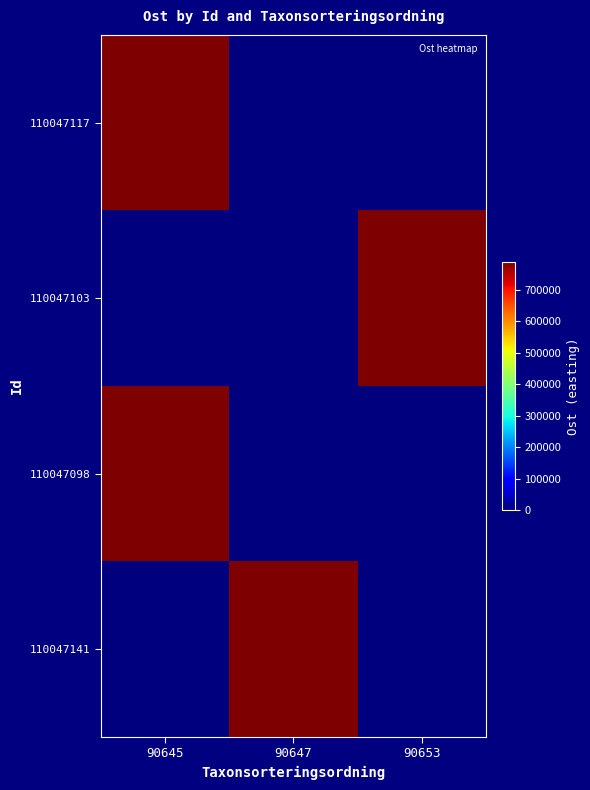

At how many categories does at least one series exceed 199592?

3